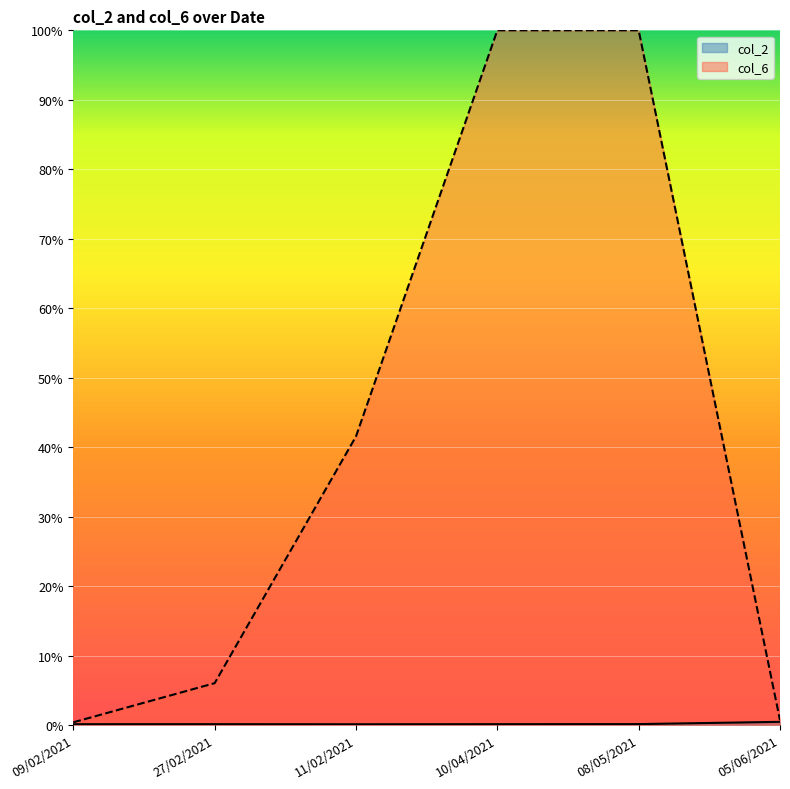

Rank the series by their average value, from highest to lowest.

col_6, col_2